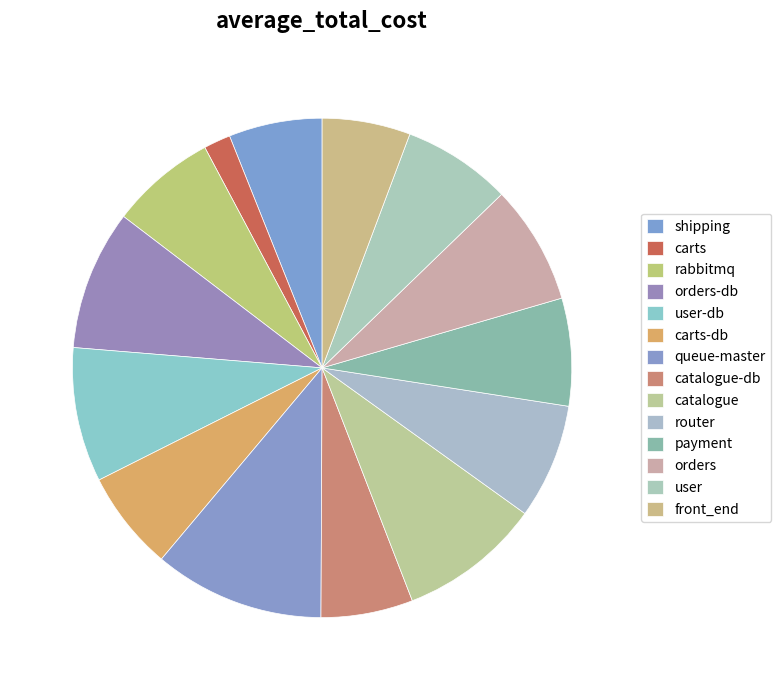

How many segments does this pie chart have?

14